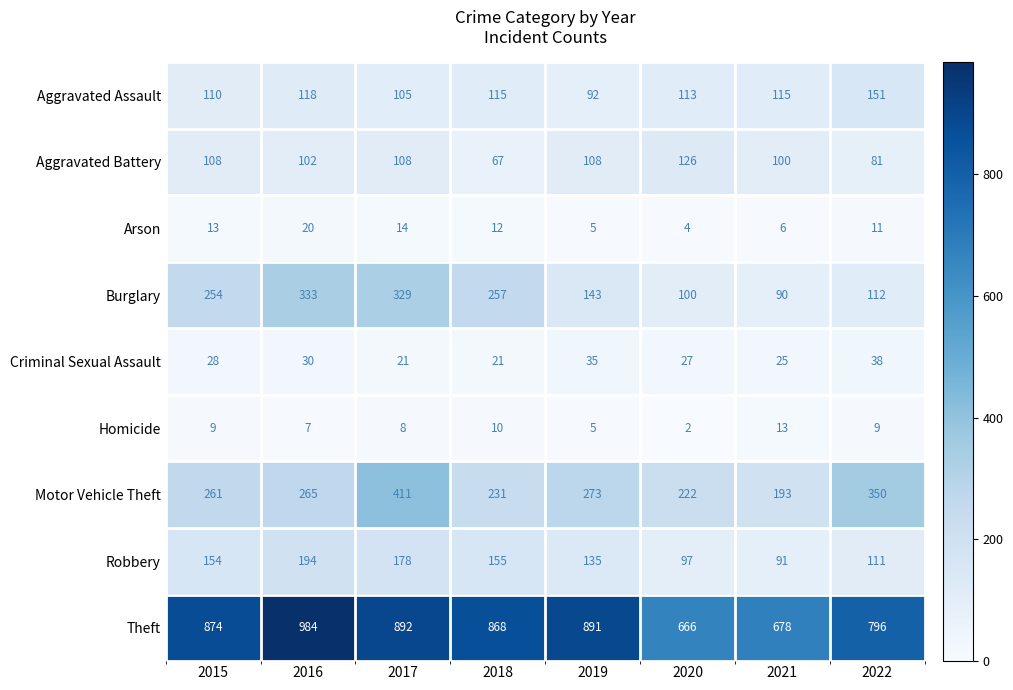

List the series in order of their peak value, highest first.

Theft, Motor Vehicle Theft, Burglary, Robbery, Aggravated Assault, Aggravated Battery, Criminal Sexual Assault, Arson, Homicide